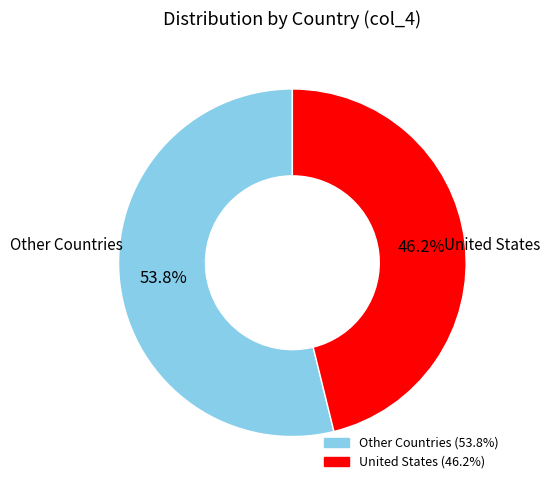

Which category has the smallest portion of the pie?

United States